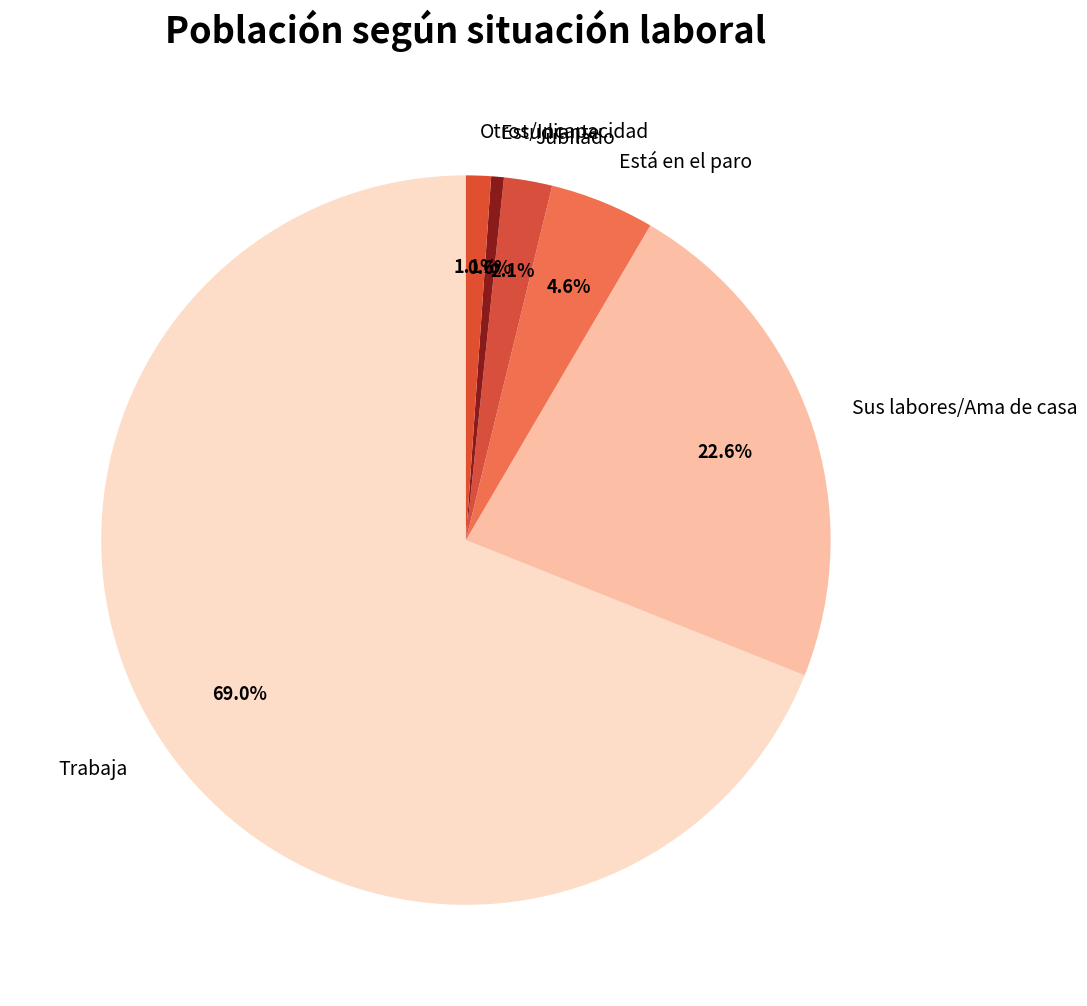

What is the largest slice in the pie chart?

Trabaja